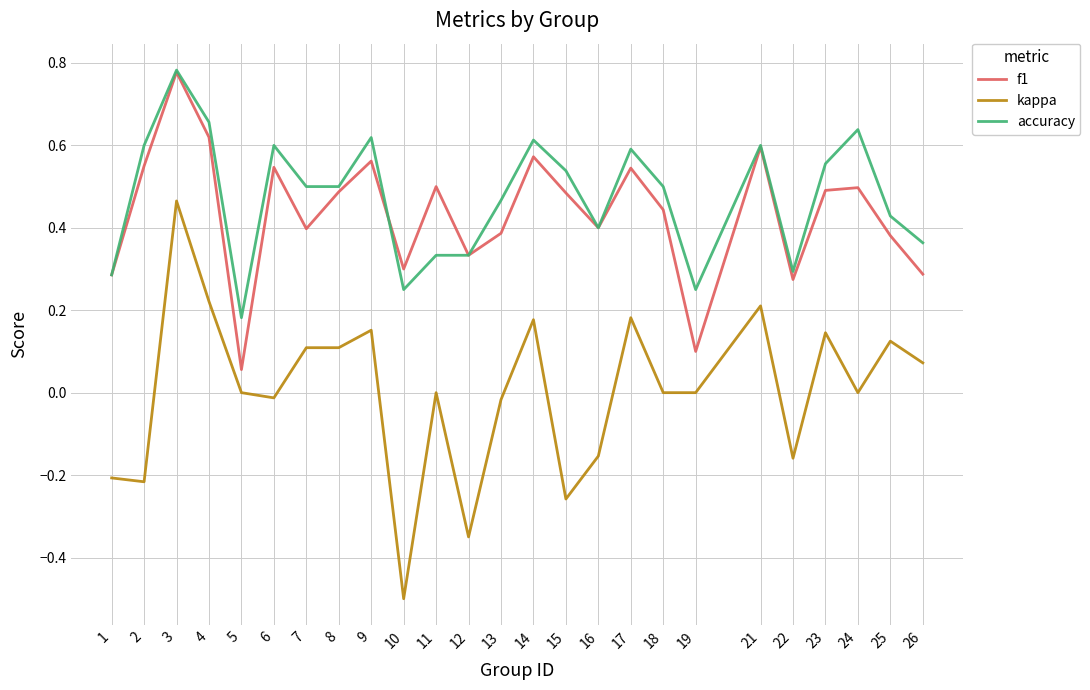

Which series changed the most between 10 and 18?

kappa